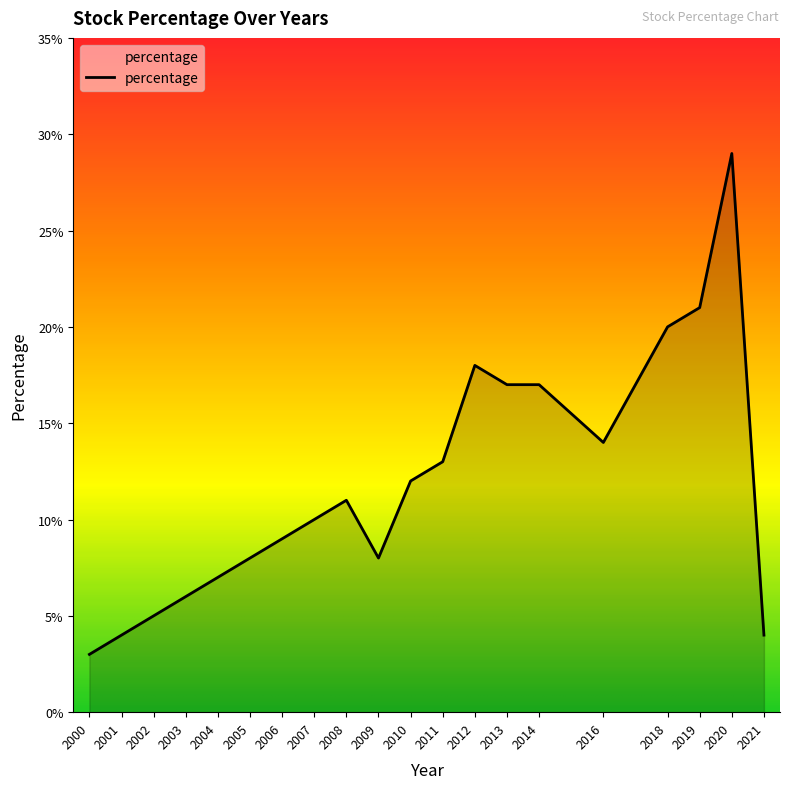

Does the chart have visible grid lines?

No